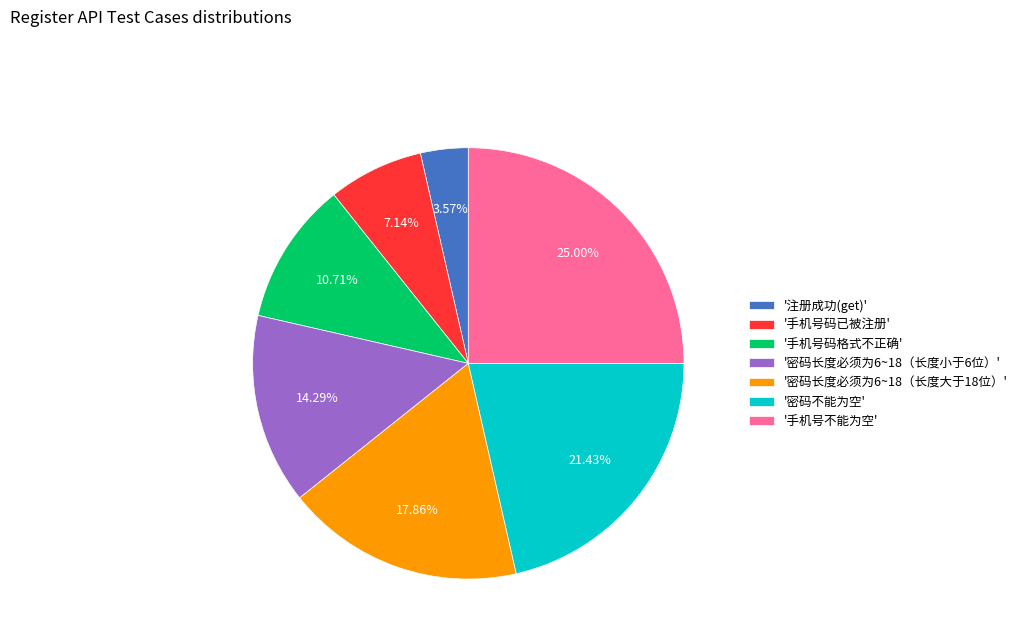

Does '手机号不能为空' represent more than half of the total?

No